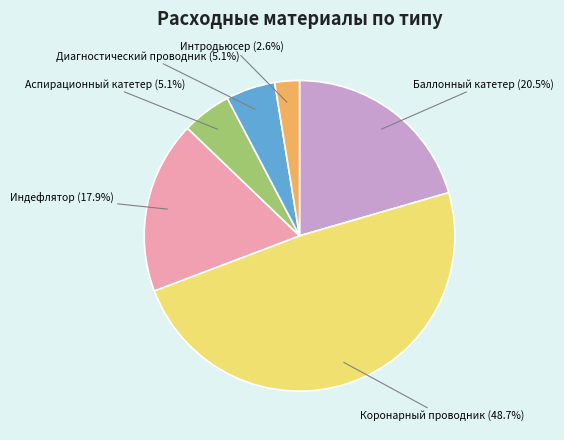

Does any single category account for the majority?

No